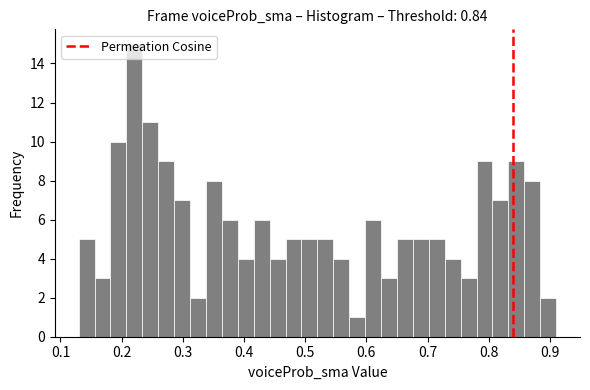

Read against the x-axis, roughly where is the centre of the tallest bar?

0.22